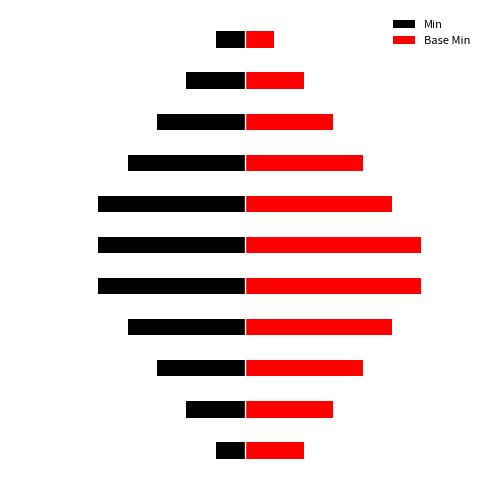

Which series changed the most between Extension.id and Extension.url?

Min